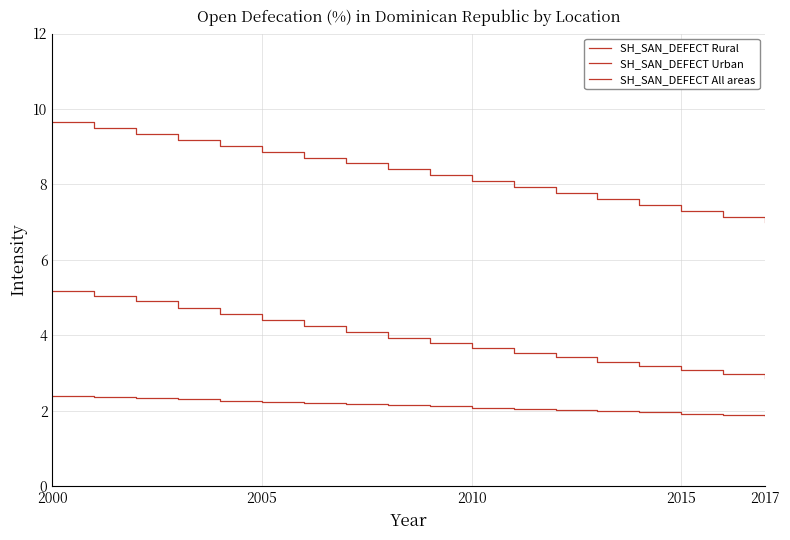

At which category is the sum across all series the highest?

2000